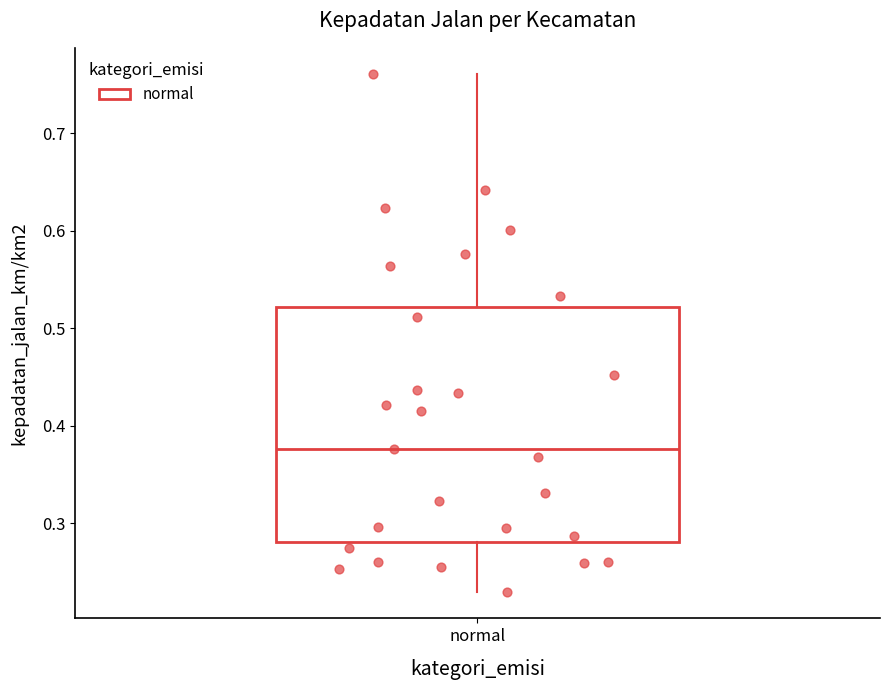

Transcribe this box plot: give where the median line is, the range the box spans, and where the two whiskers end, as read against the y-axis. The values are not printed on the chart, so give them approximately, as read against the axis.

median 0.38, box 0.28 to 0.52, whiskers 0.23 to 0.76